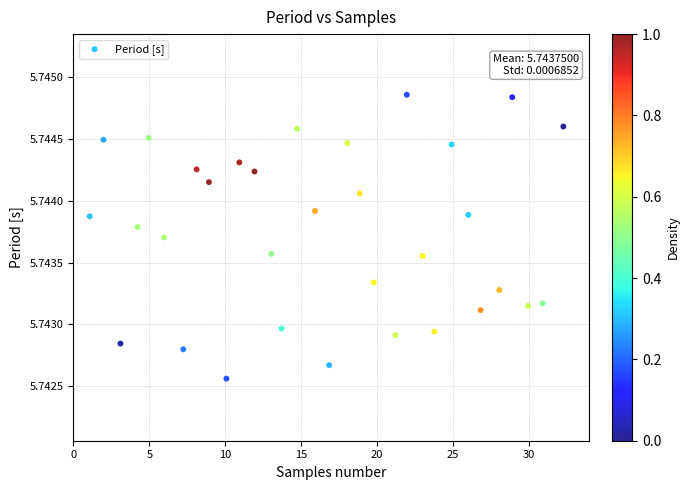

What is the range of X values (max minus min)?

31.2